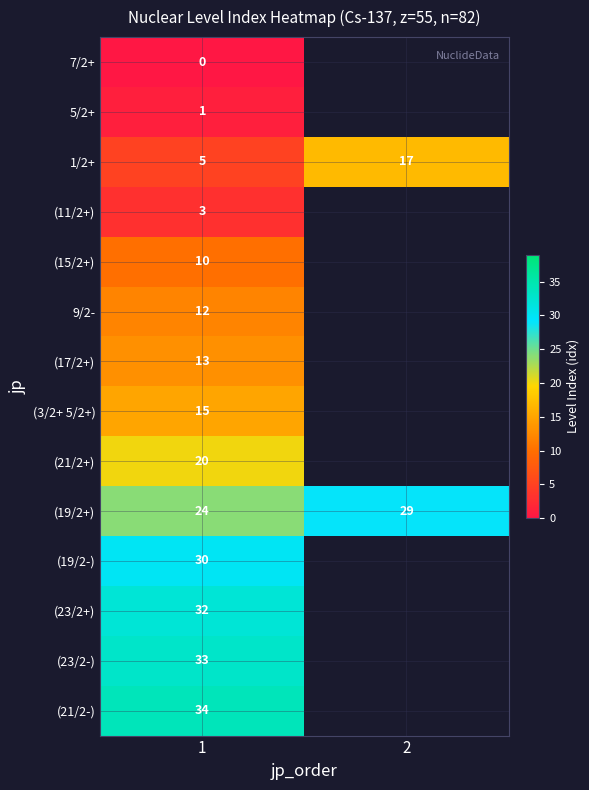

Rank the series at 1 from lowest to highest value.

7/2+, 5/2+, (11/2+), 1/2+, (15/2+), 9/2-, (17/2+), (3/2+ 5/2+), (21/2+), (19/2+), (19/2-), (23/2+), (23/2-), (21/2-)